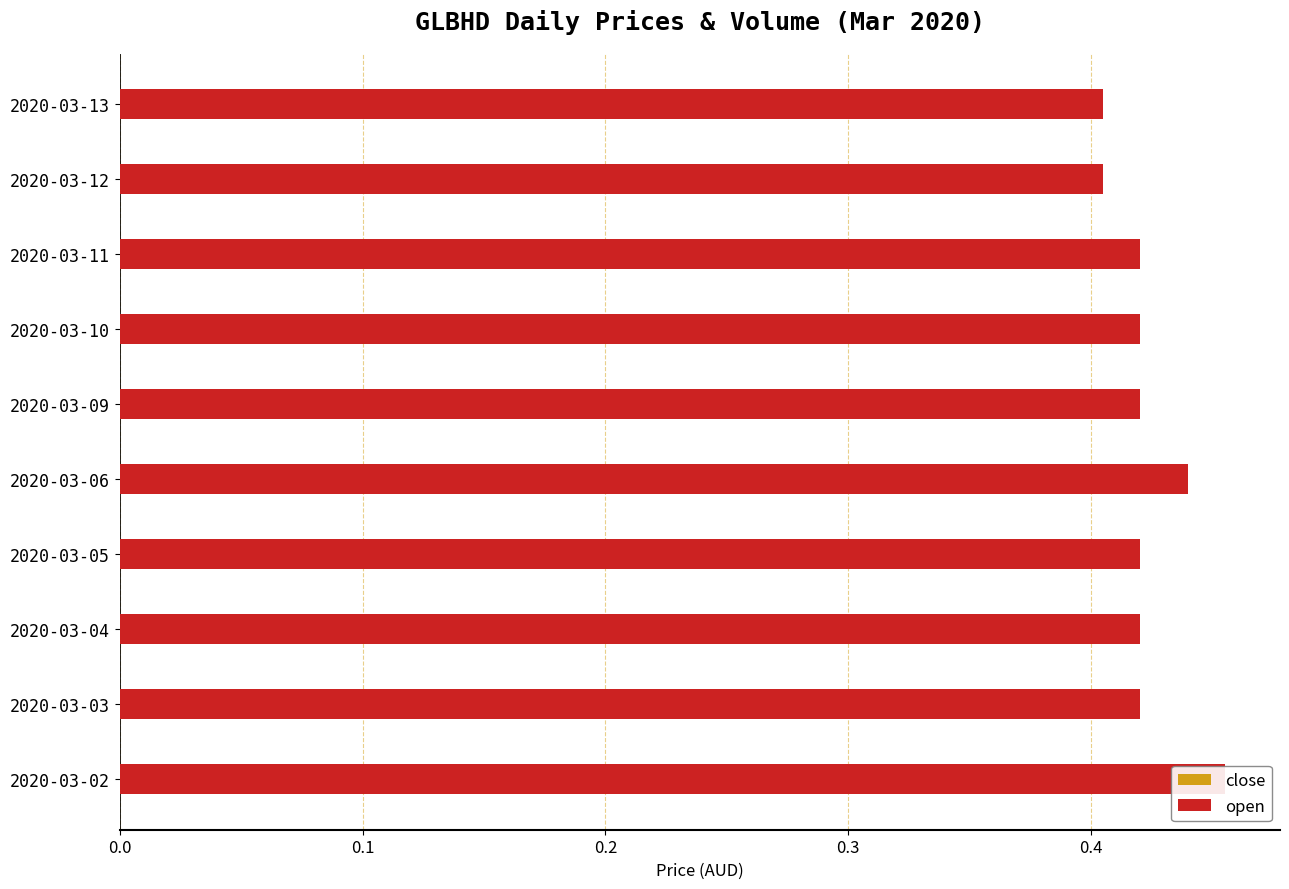

How many series are shown in this chart?

2